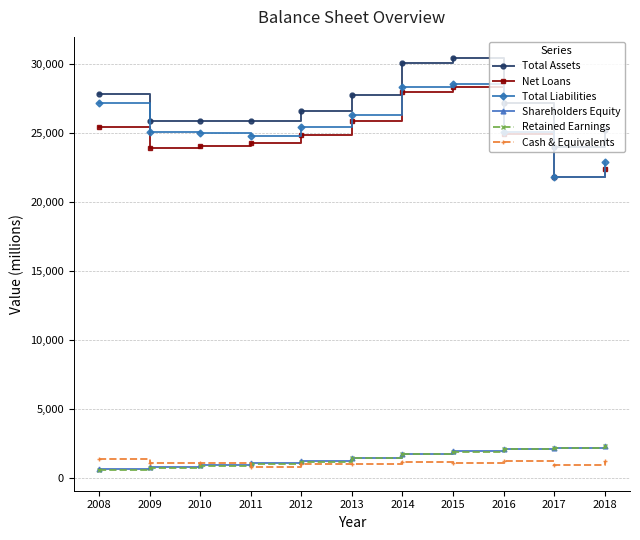

What is the total value across all series at 2018?

76311